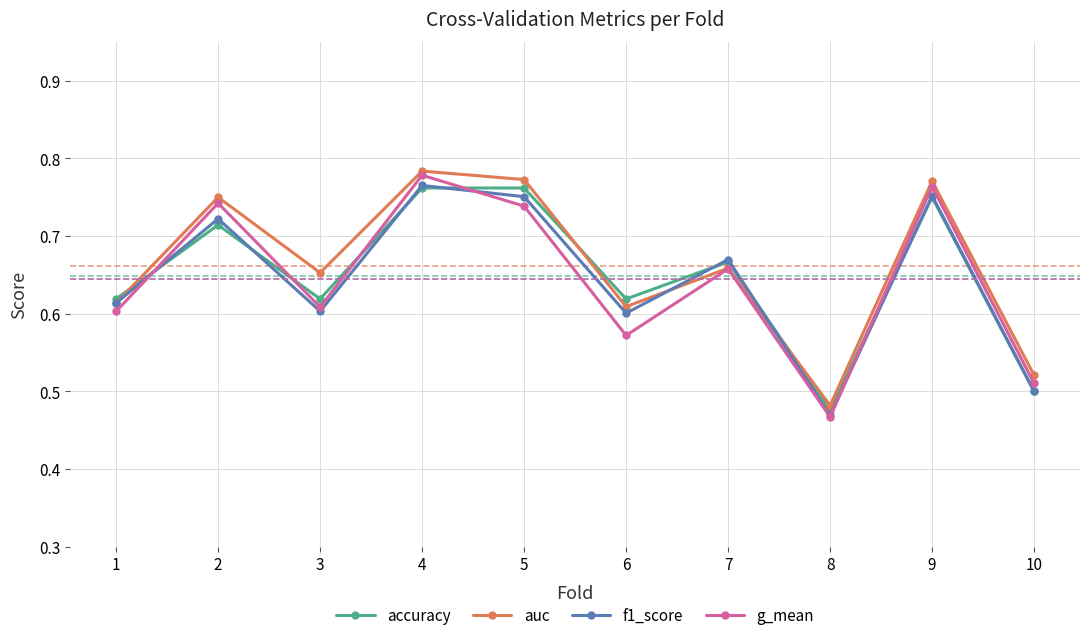

Is it true that accuracy equals 0.5 at 8?

True